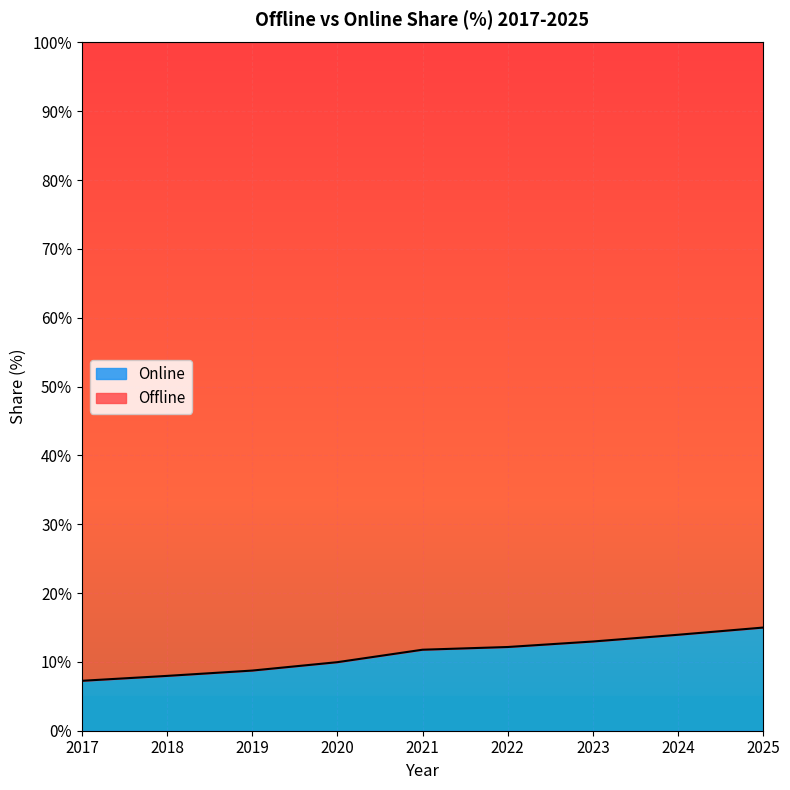

What is the average value?

11.1